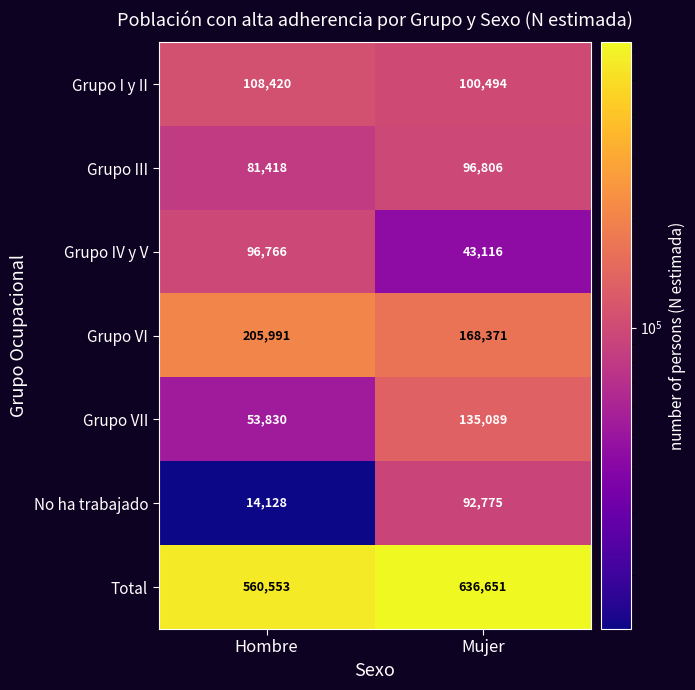

What is the maximum value shown in the chart?

636651